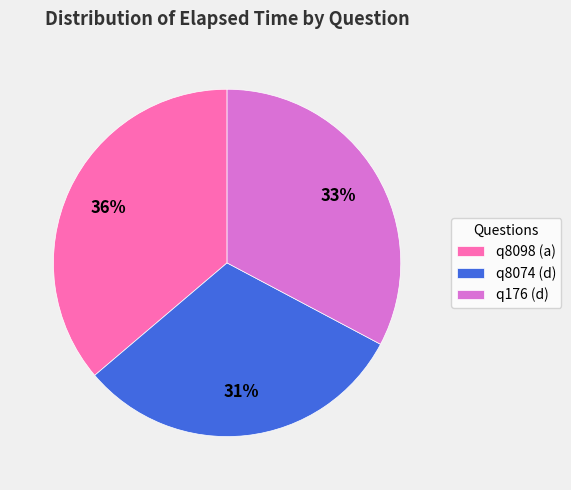

Combined, do q8074 (d) and q176 (d) account for over 50%?

Yes